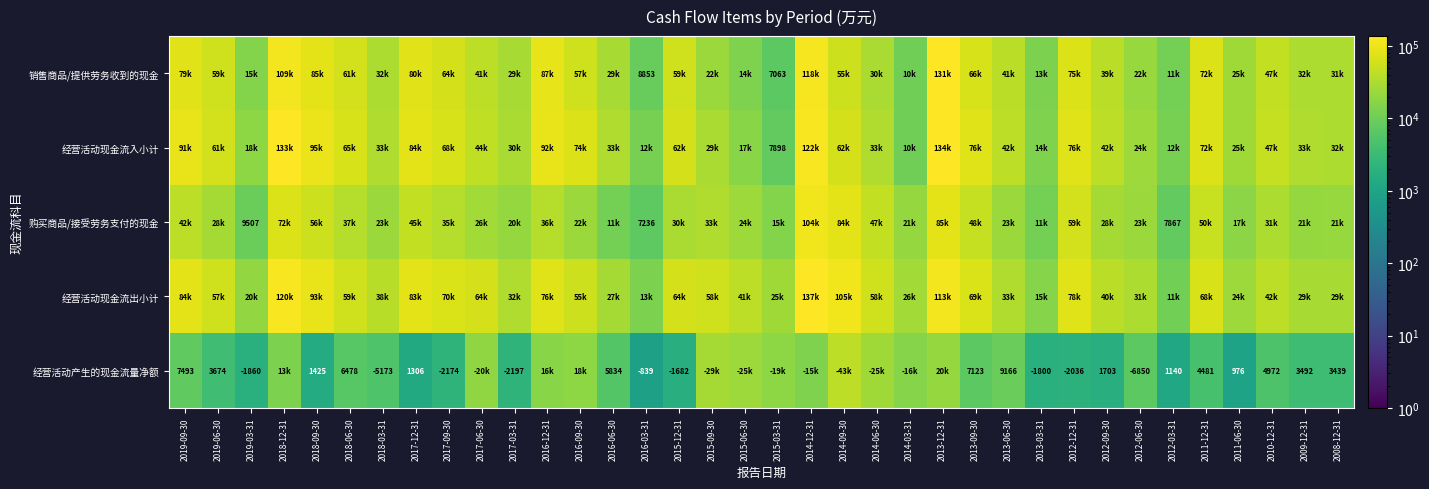

Is it true that 经营活动产生的现金流量净额 equals 3492 at 2009-12-31?

True